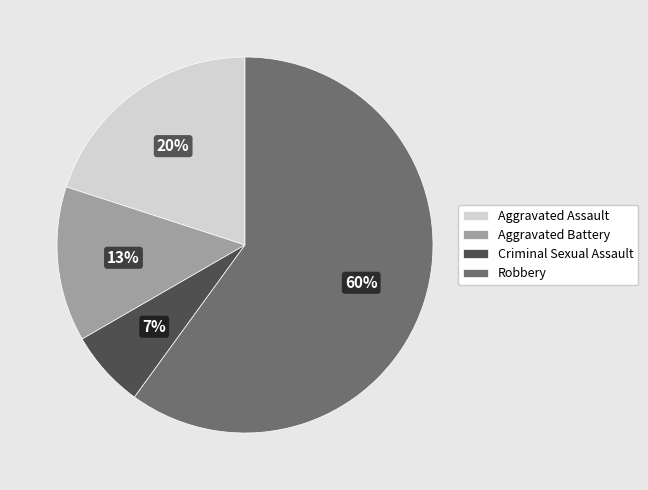

Count the number of slices in the pie.

4